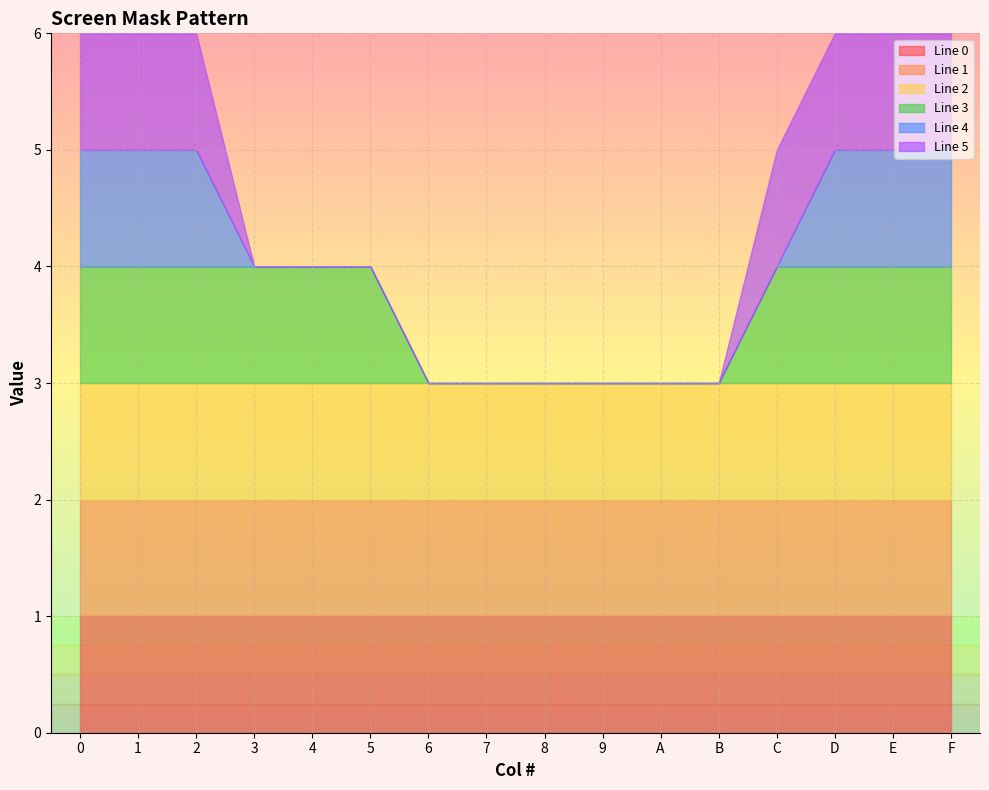

True or false: Line 1 and Line 0 cross at least once.

False